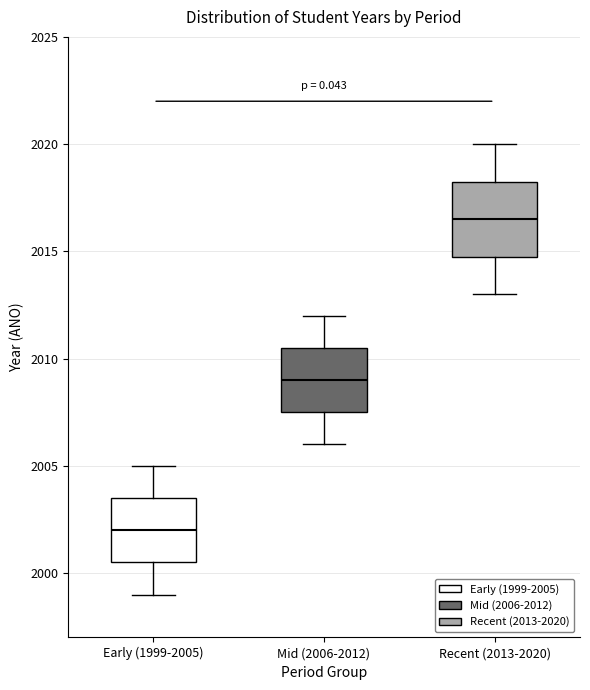

Where is the upper edge of the box for Early (1999-2005) on the y-axis? The values are not printed on the chart, so give them approximately, as read against the axis.

2003.5